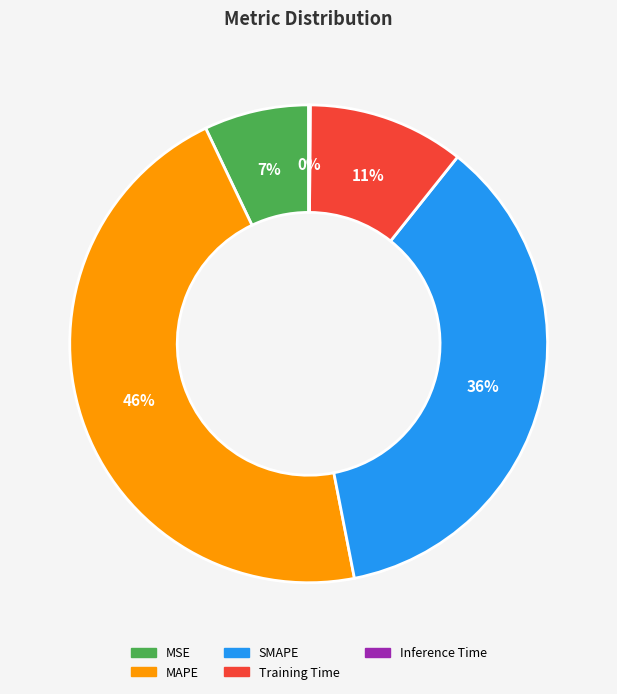

What is the largest slice in the pie chart?

MAPE